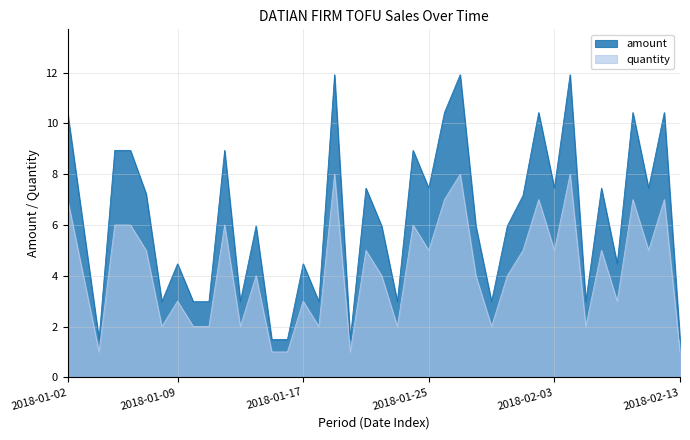

True or false: amount has a value of 6.0 at 2018-01-28.

True